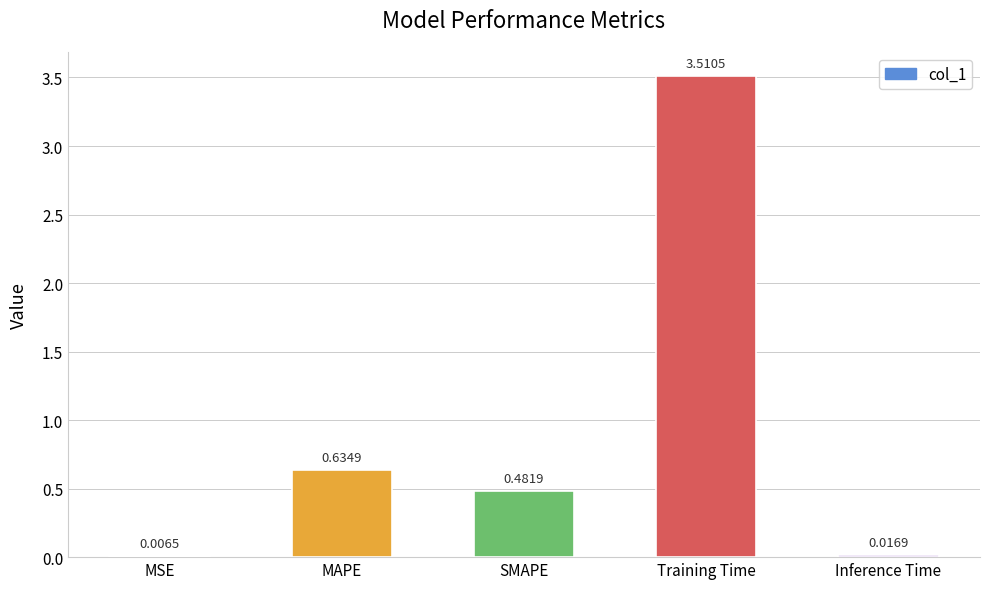

Where is the data nearest to the value 1?

MAPE